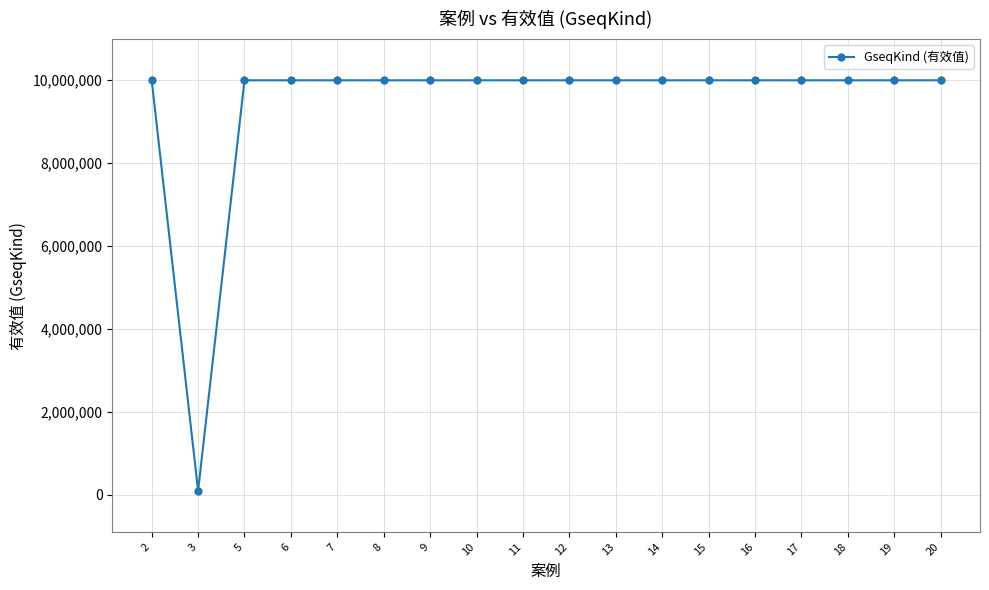

What is the greatest value displayed?

9999999